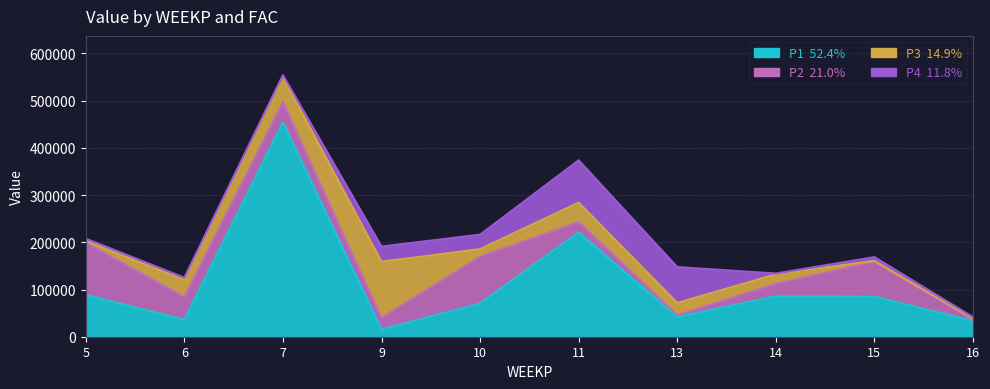

What is the difference between the second highest and second lowest values in the P2 series?

95346.4